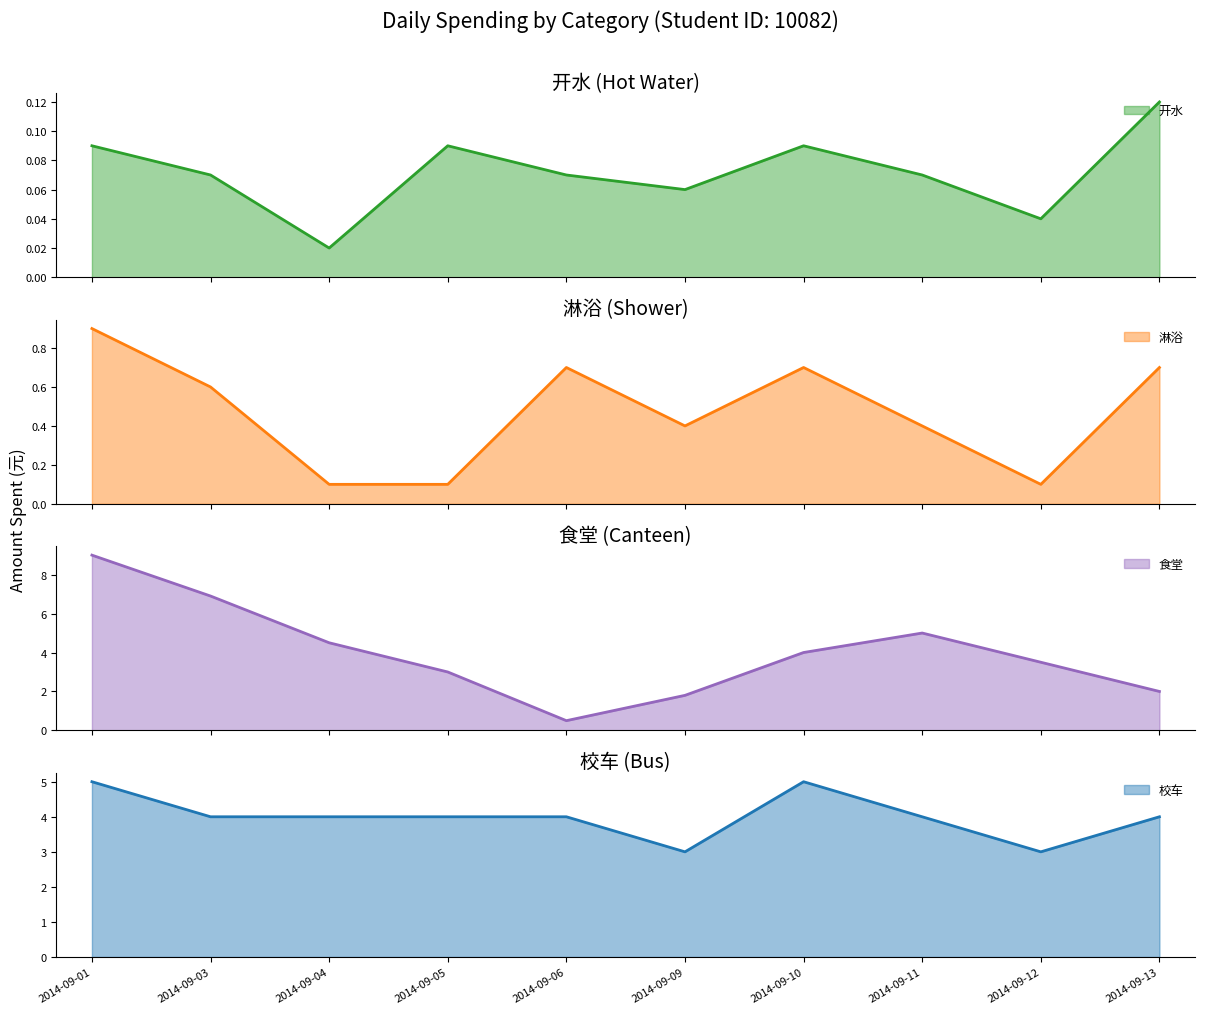

What is the average value of the 食堂 series?

4.0